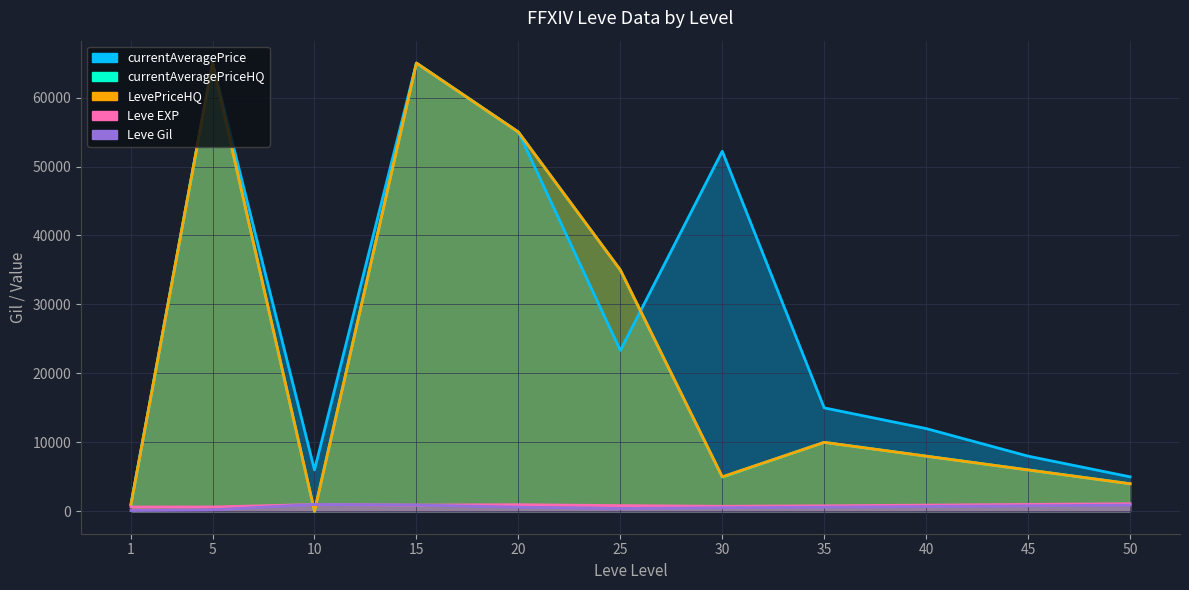

At which category does currentAveragePriceHQ reach its first local peak?

5